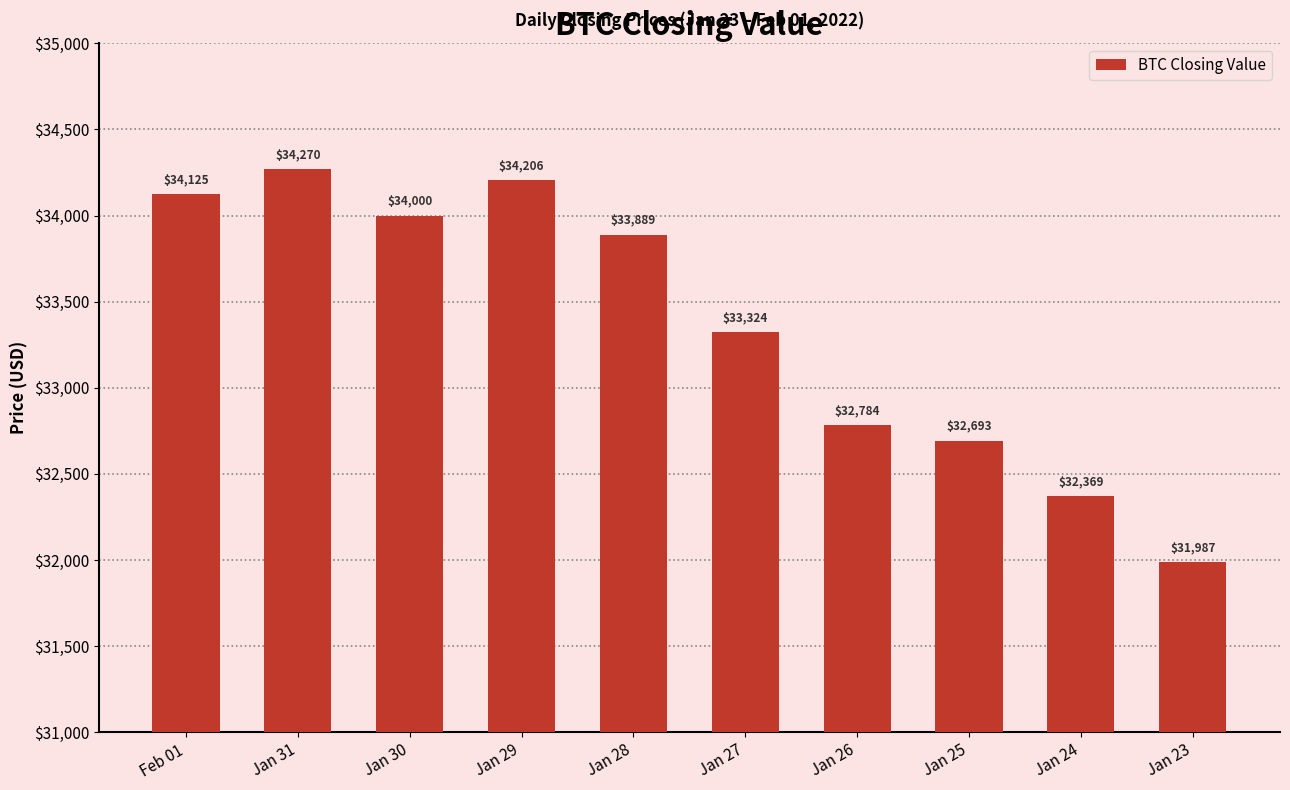

How many series are shown in this chart?

1